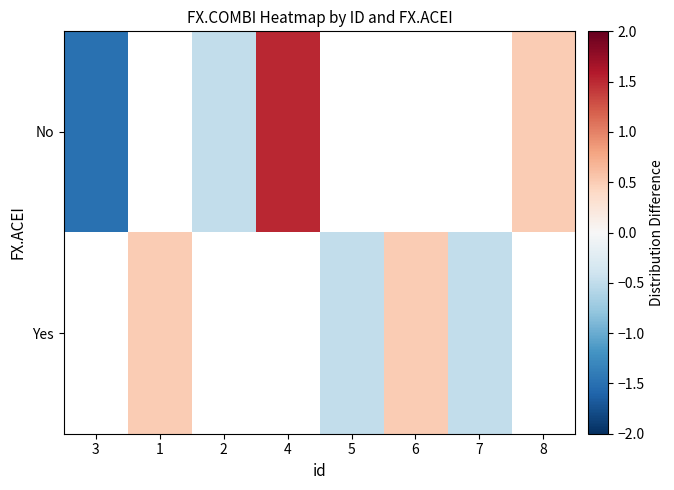

Which series has the largest range (max minus min)?

No